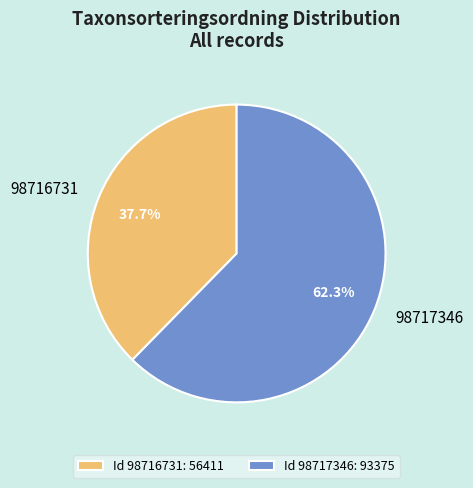

To the nearest percent, what is the difference between the 98717346 and 98716731 slice percentages?

25%